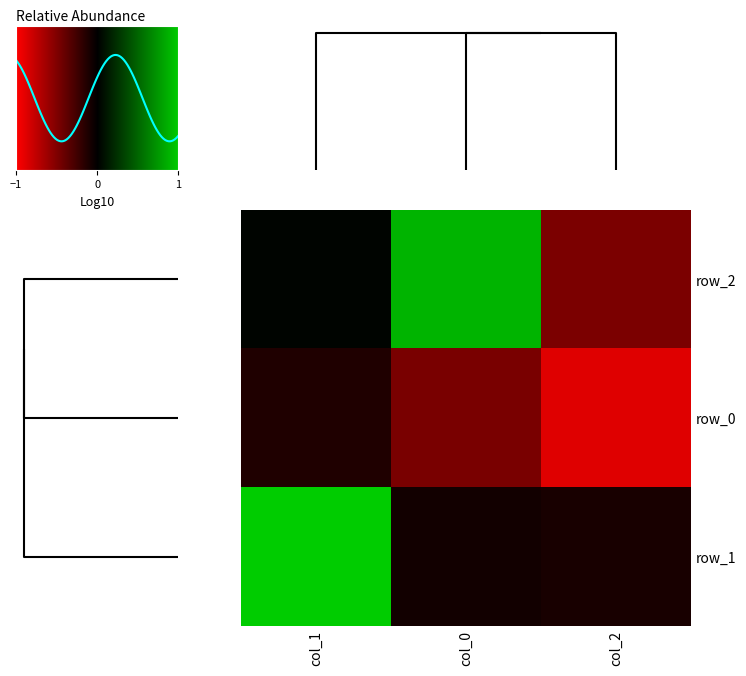

What is the approximate value of row_2 at 1?

-0.1